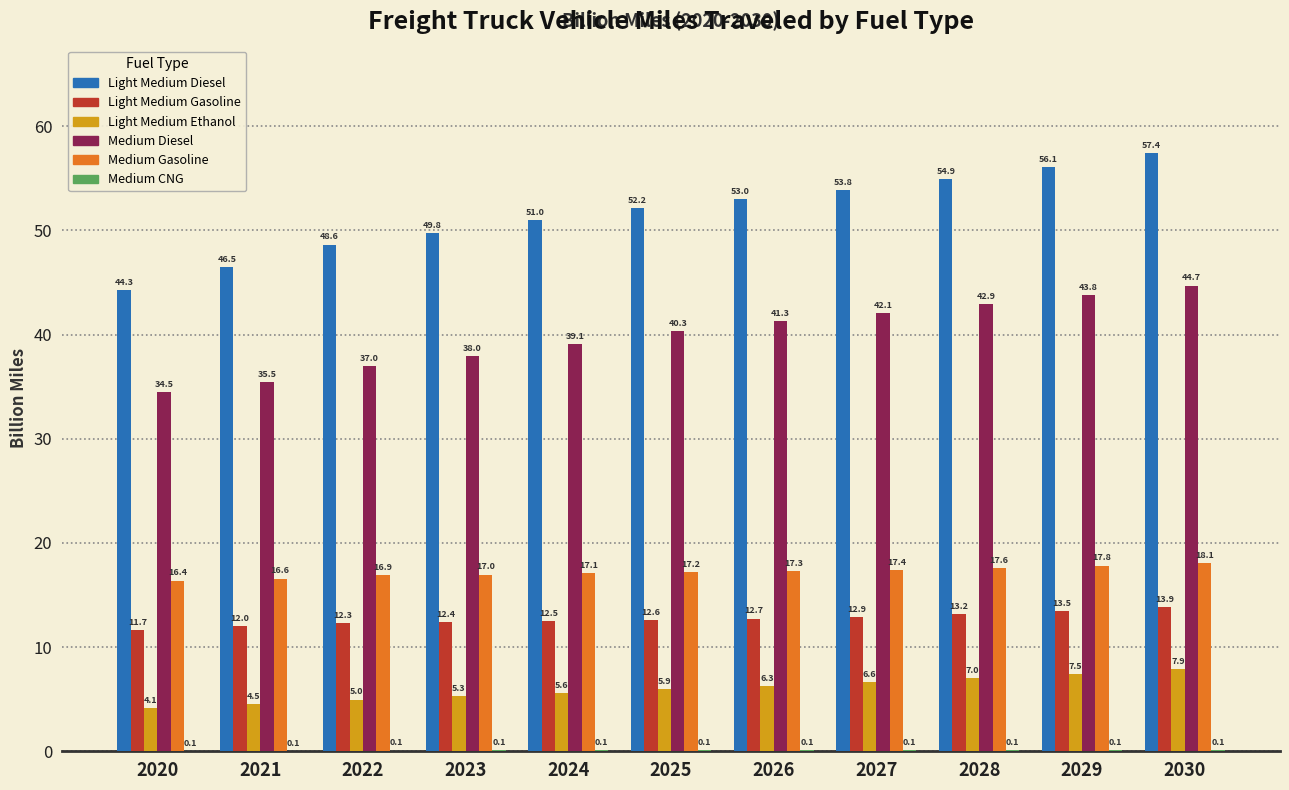

At which category is the sum across all series the highest?

2030